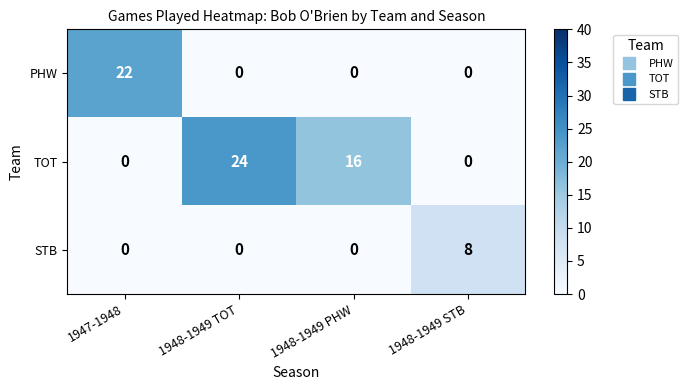

How many data points does each series have?

4